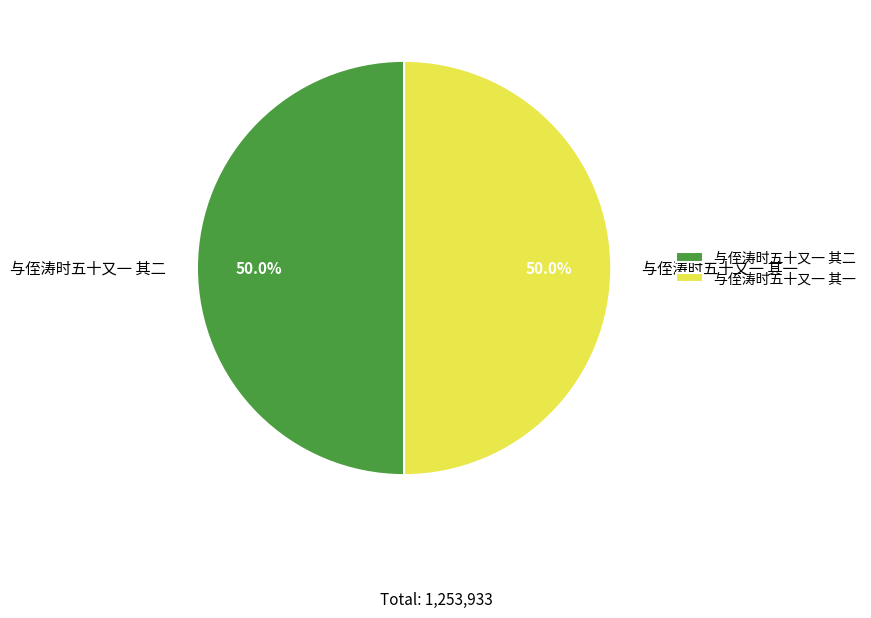

Combined, what portion of the pie is 与侄涛时五十又一 其二 and 与侄涛时五十又一 其一?

100.0%